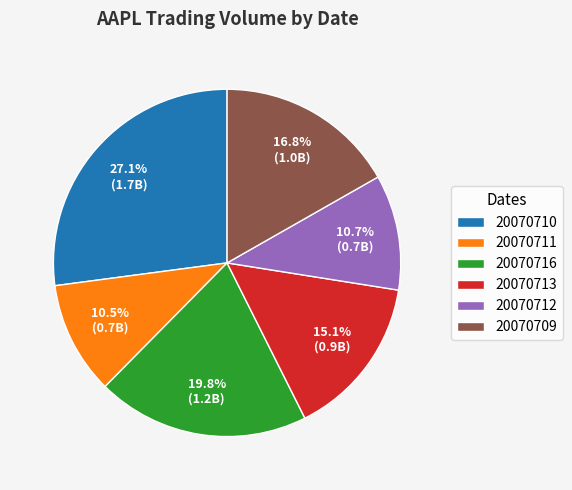

What is the total percentage of 20070712 and 20070716?

30.5%